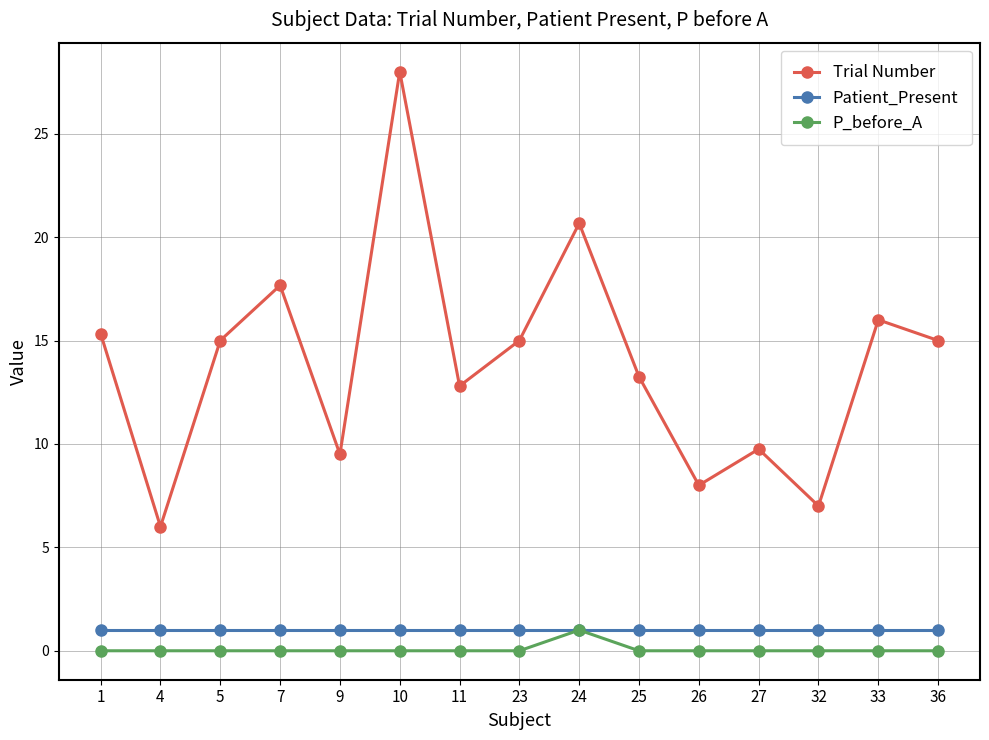

True or false: Patient_Present and Trial Number intersect in this chart.

False